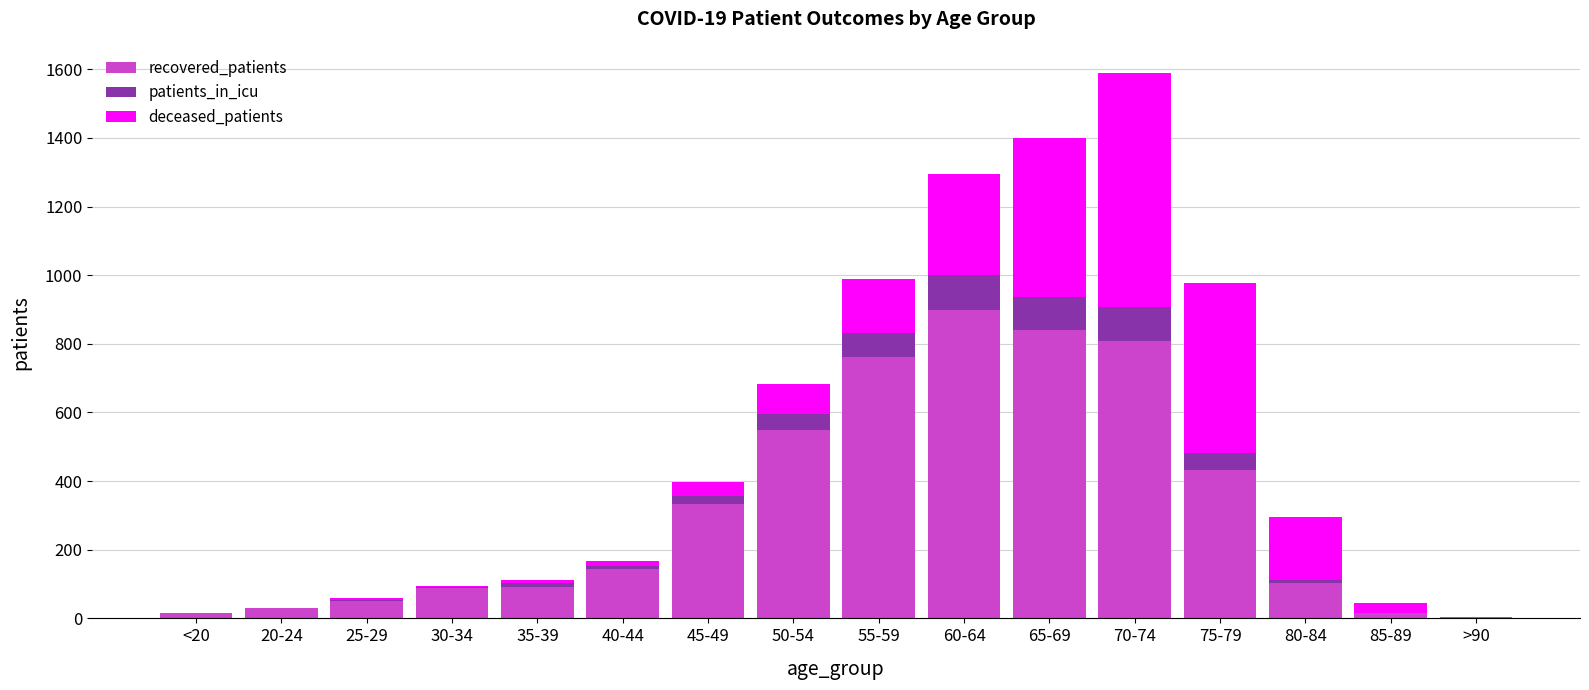

At which category is the sum across all series the highest?

70-74